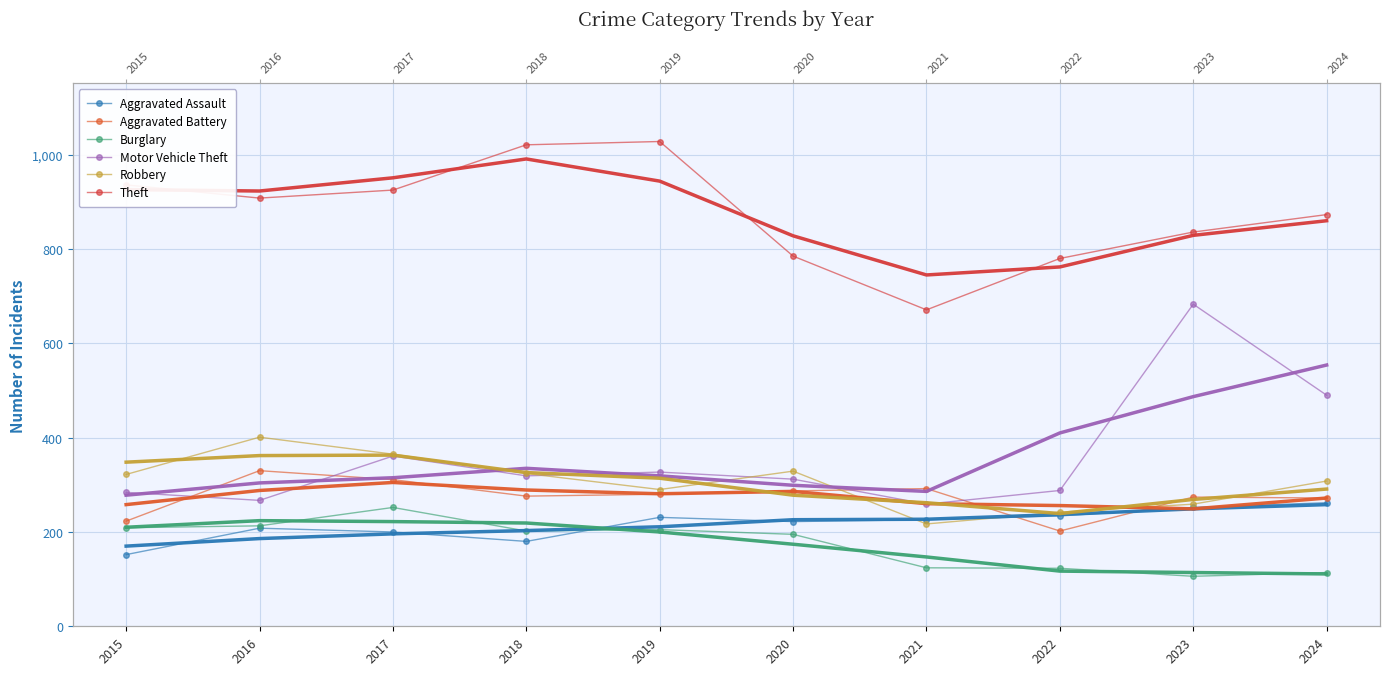

Where is the first local maximum for Theft?

2019